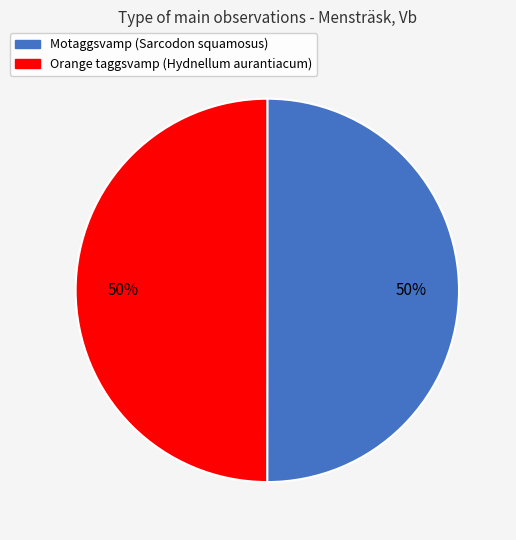

How many slices are in this pie chart?

2